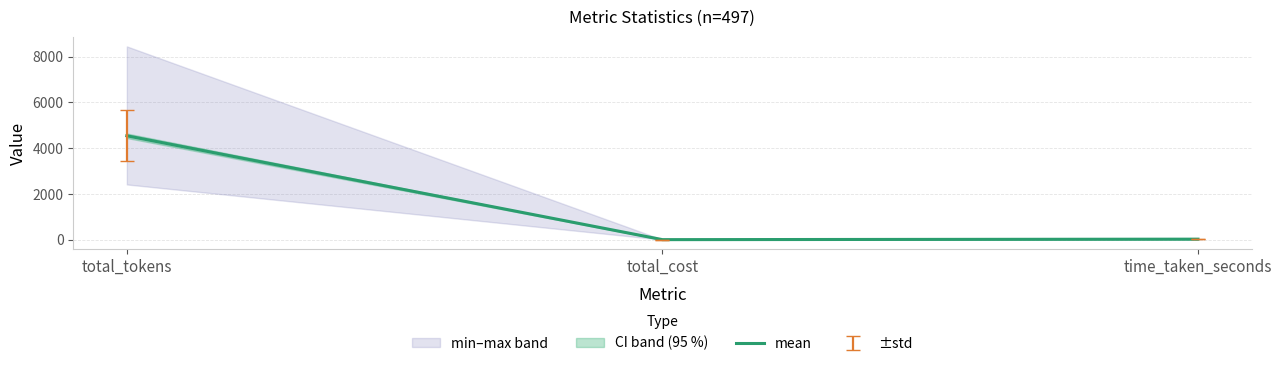

What is the label of the 2nd point from the right?

total_cost